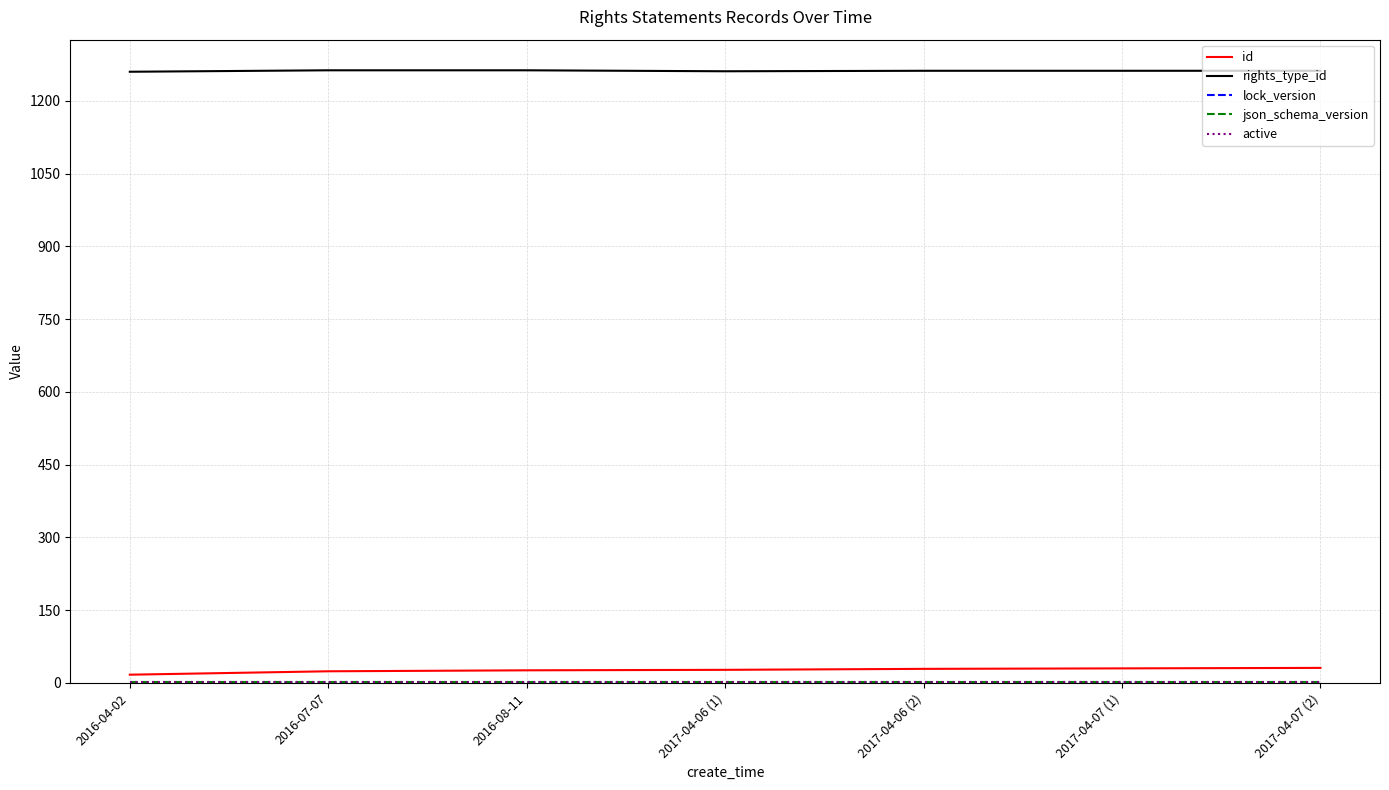

Does the chart have visible grid lines?

Yes